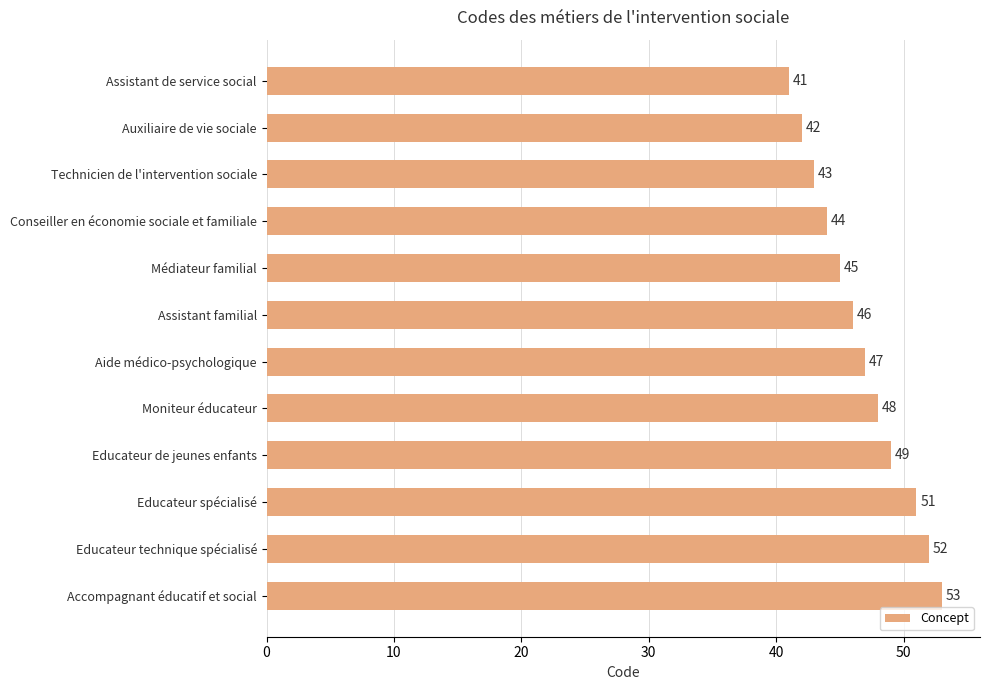

The chart shows a value of 23 at Assistant familial. True or false?

False